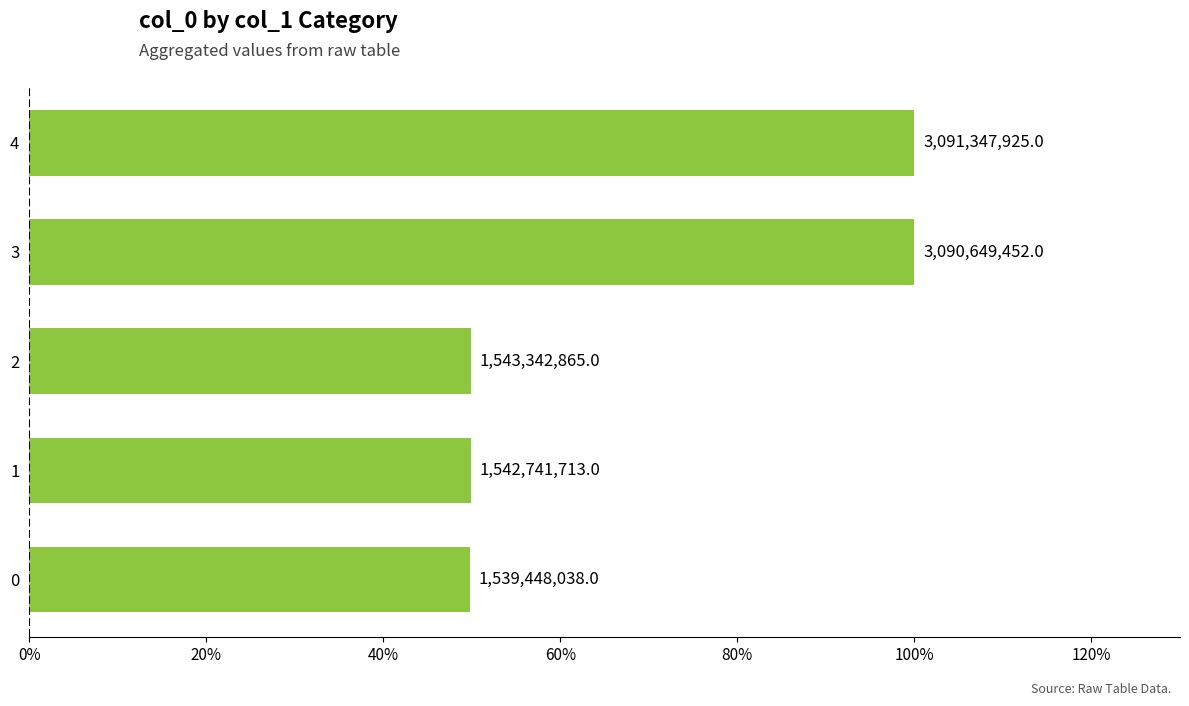

Does the chart contain any negative values?

No